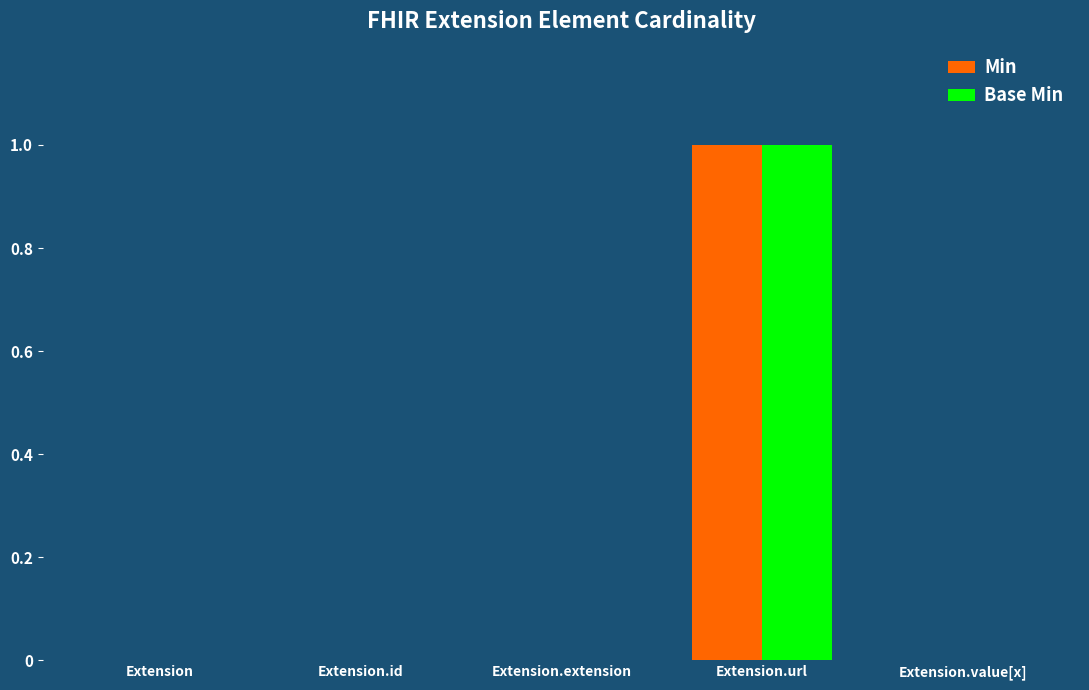

At which category does the chart reach its peak across all series?

Extension.url